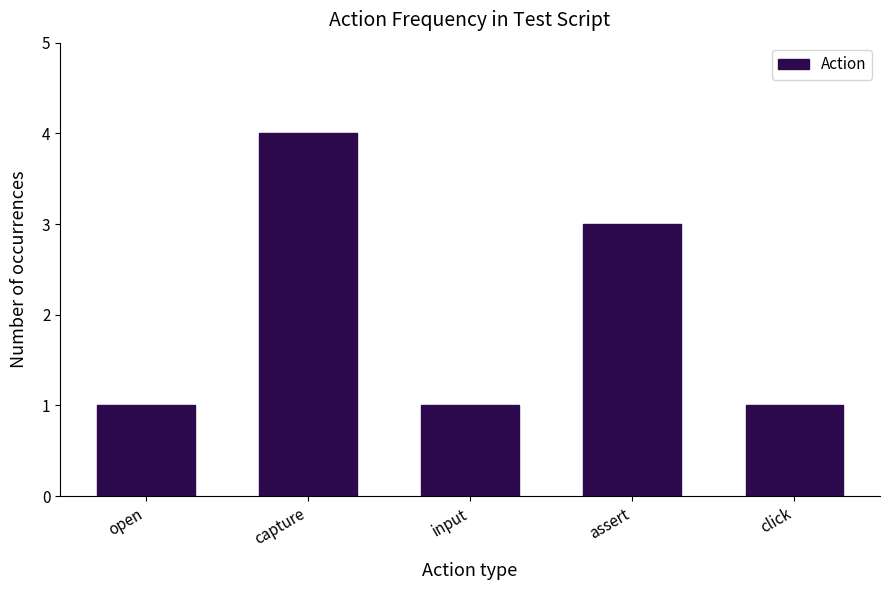

Which category has the highest value across all series?

capture